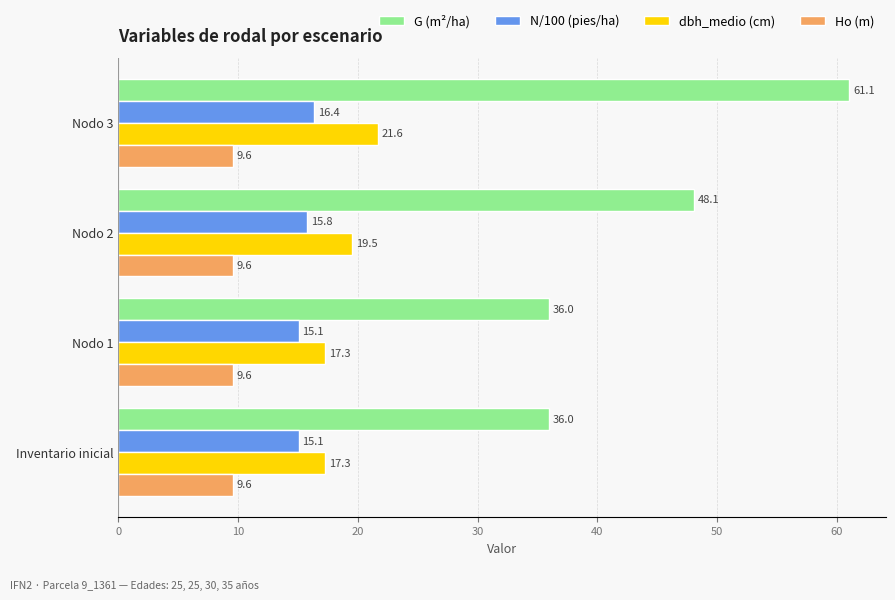

At which category is the sum across all series the highest?

Nodo 3